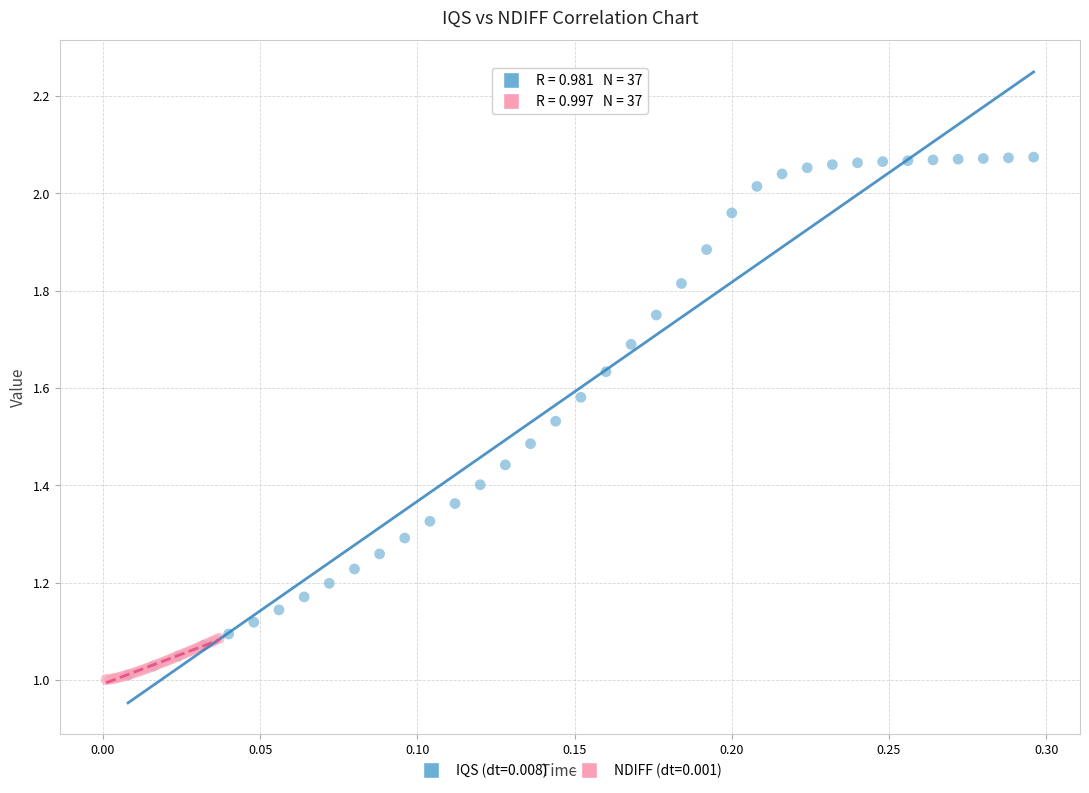

Which series has the largest Y range (max minus min)?

IQS (dt=0.008)